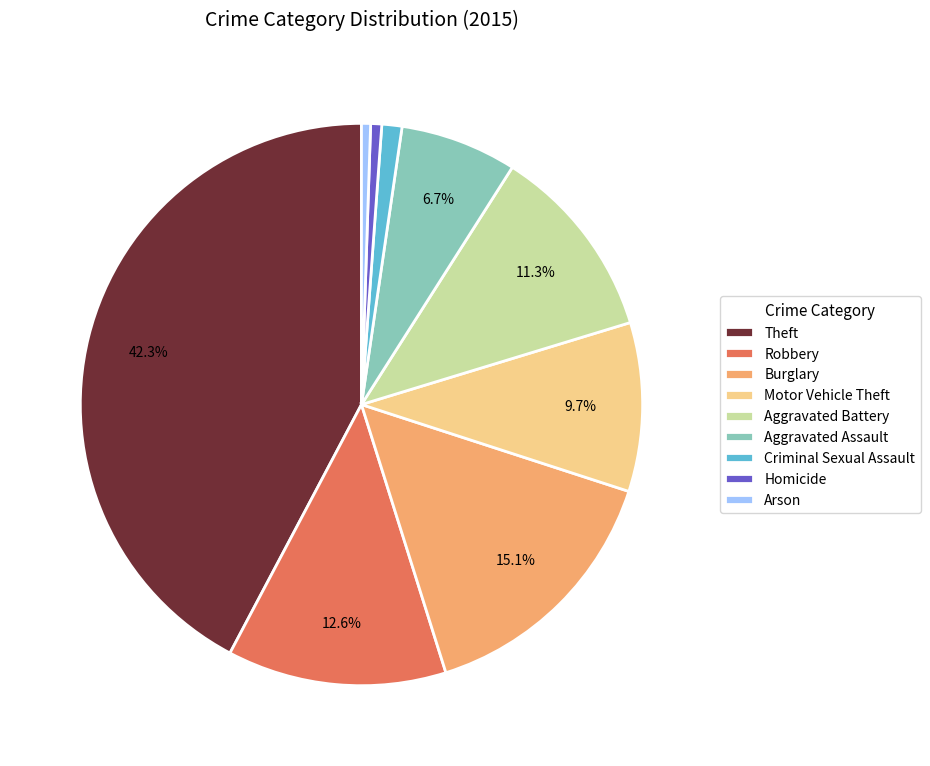

Approximately how many times larger is the value at Aggravated Battery compared to Robbery?

0.9